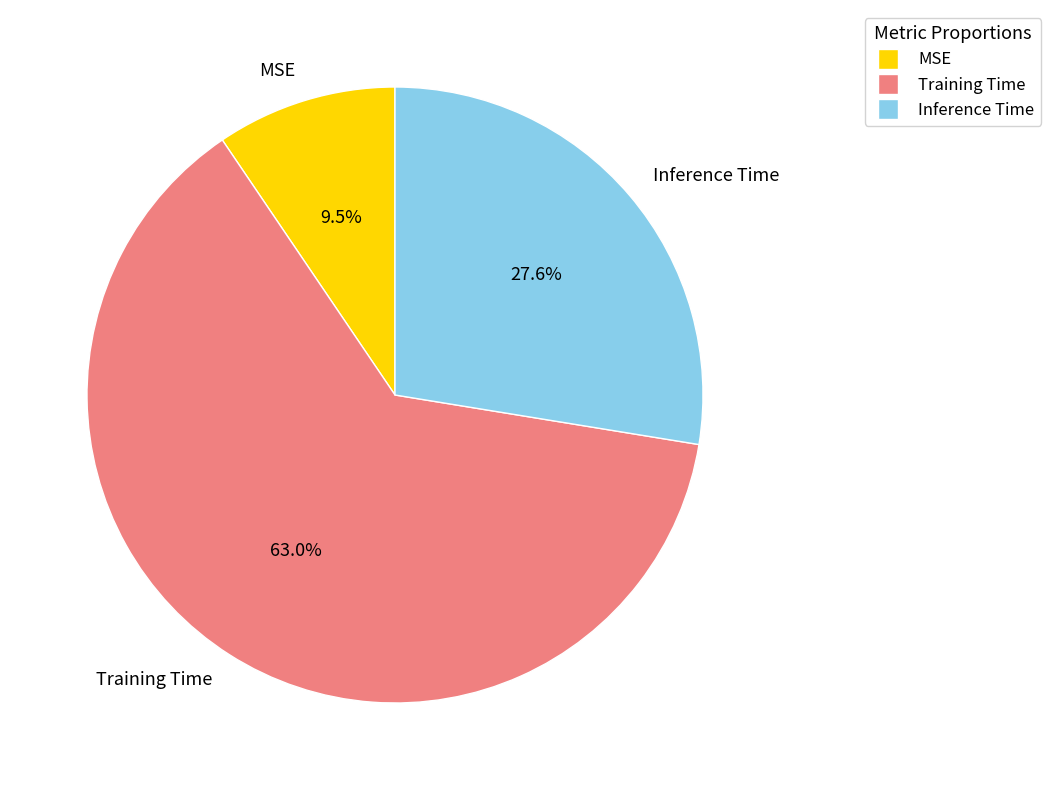

To the nearest percent, what is the combined percentage of MSE and Inference Time?

37%